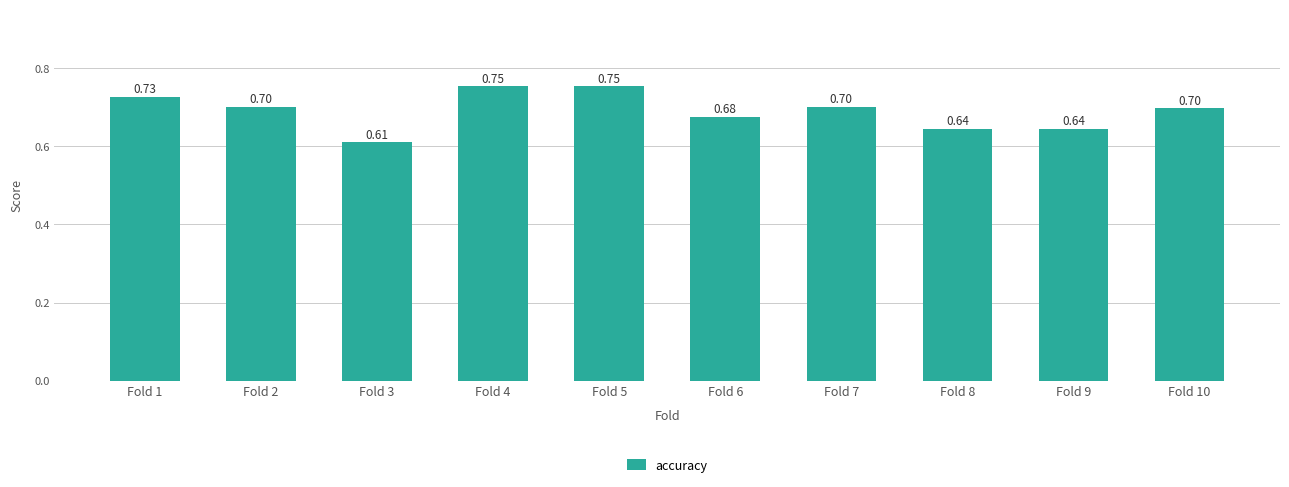

Where is the data nearest to the value 0?

Fold 3